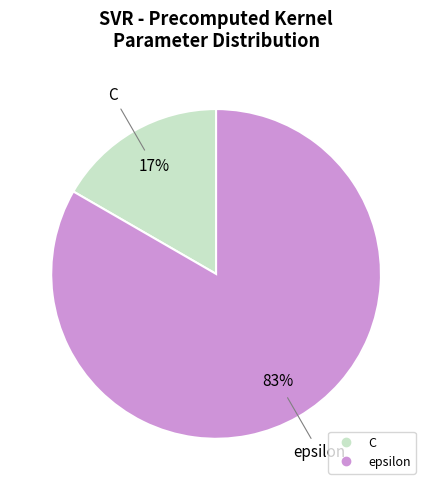

Is the sum of C and epsilon greater than half?

Yes